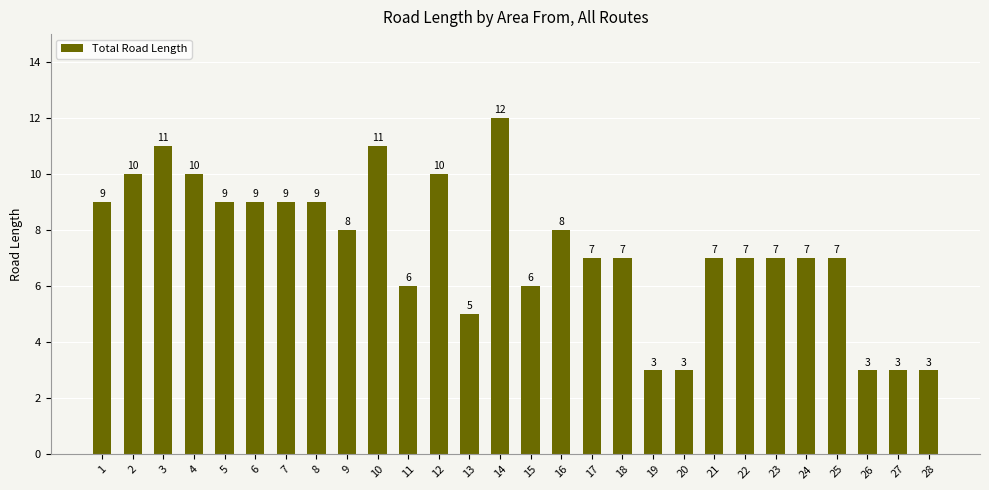

How many values are between 6 and 9?

16